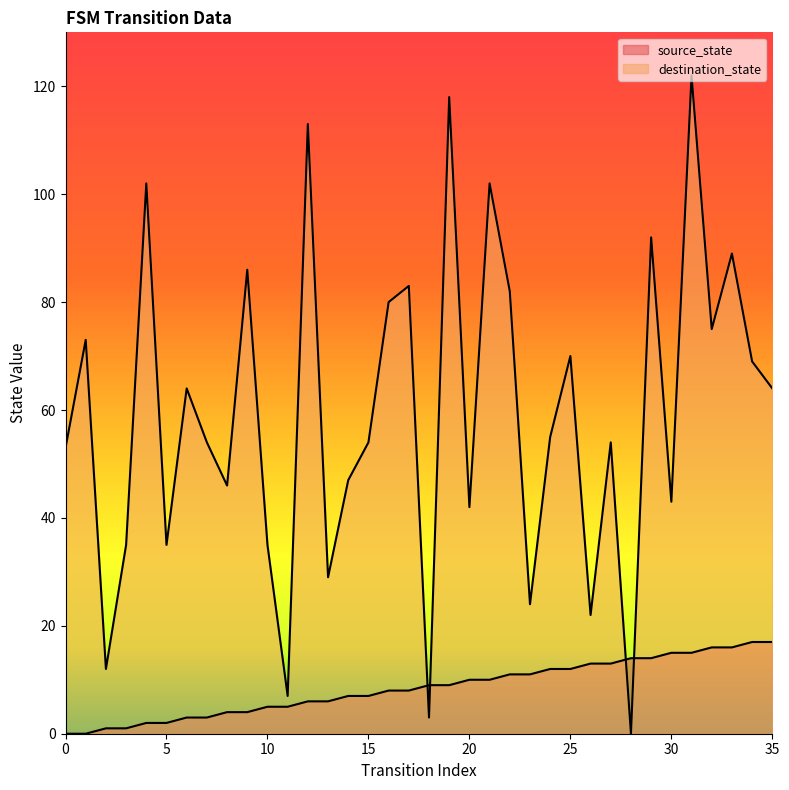

What is the sum of the source_state values at 15 and 24?

19